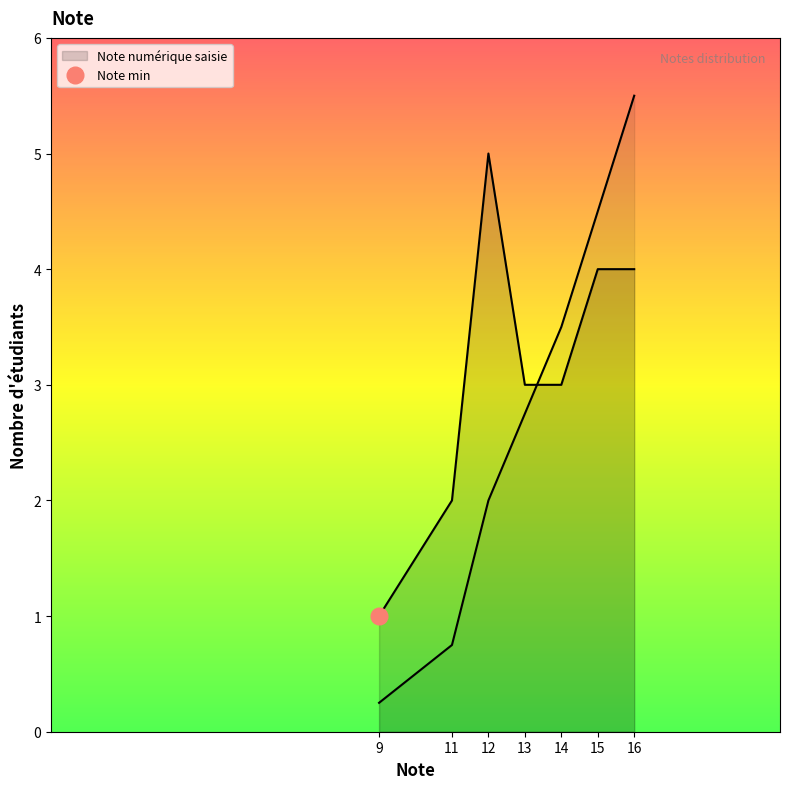

Reading left to right, what are all the values shown in this chart?

0.2	0.8	2.0	2.8	3.5	4.5	5.5